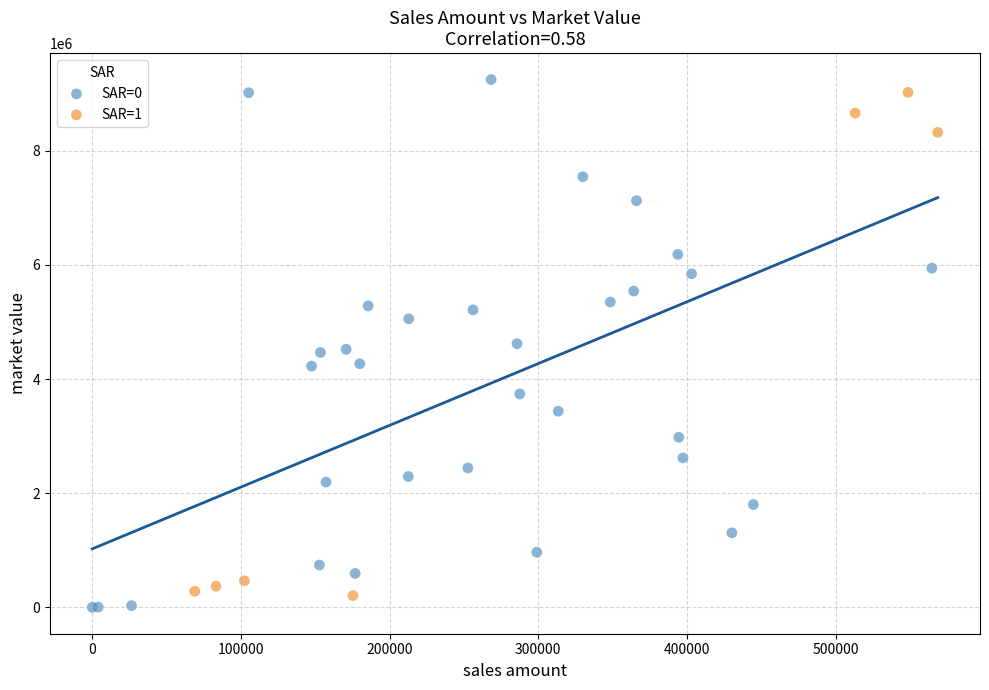

What are all the series names shown in the legend?

SAR=0, SAR=1